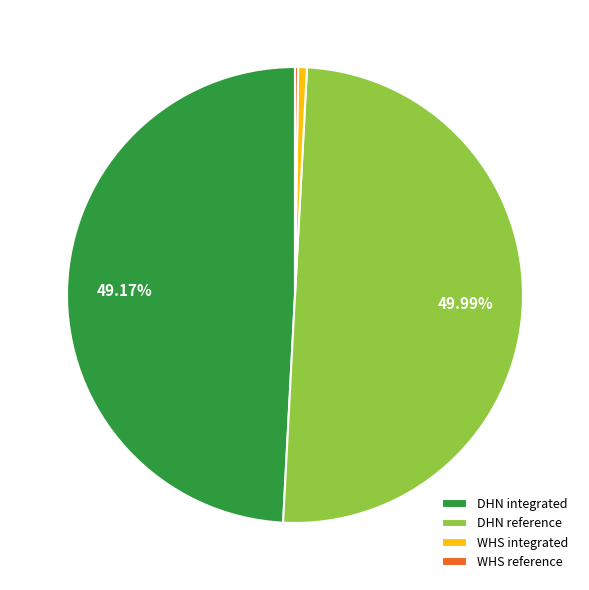

What is the ratio of the value at DHN reference to the value at DHN integrated?

1.0